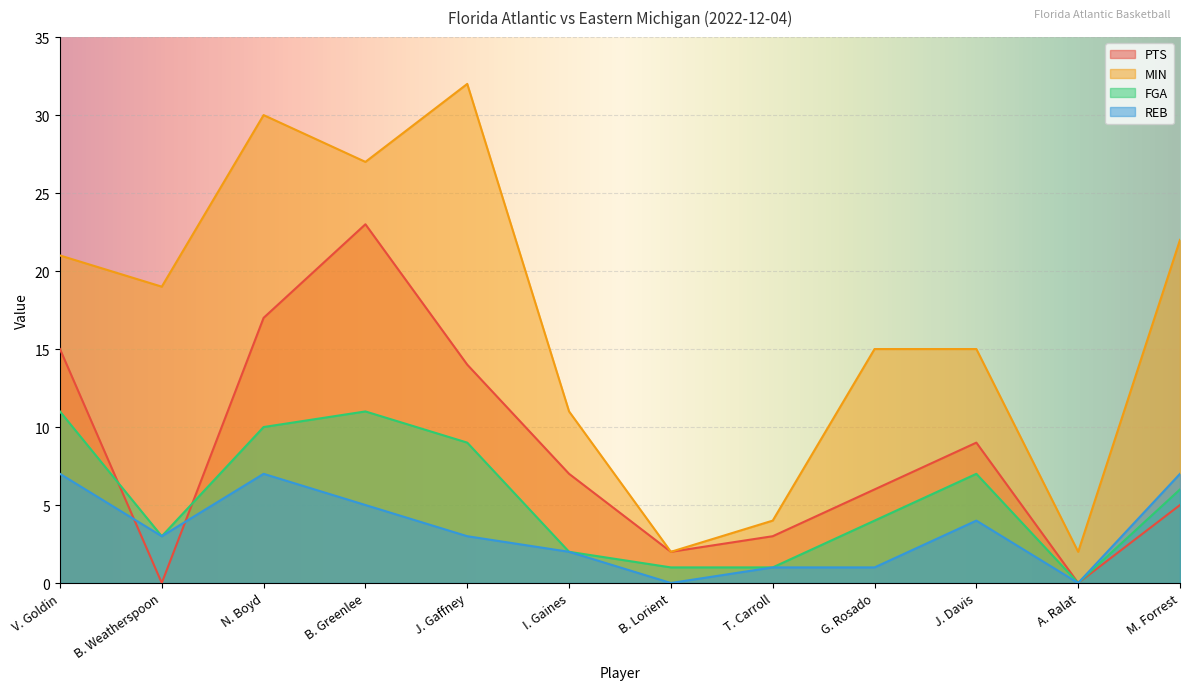

At how many categories does at least one series exceed 5?

9